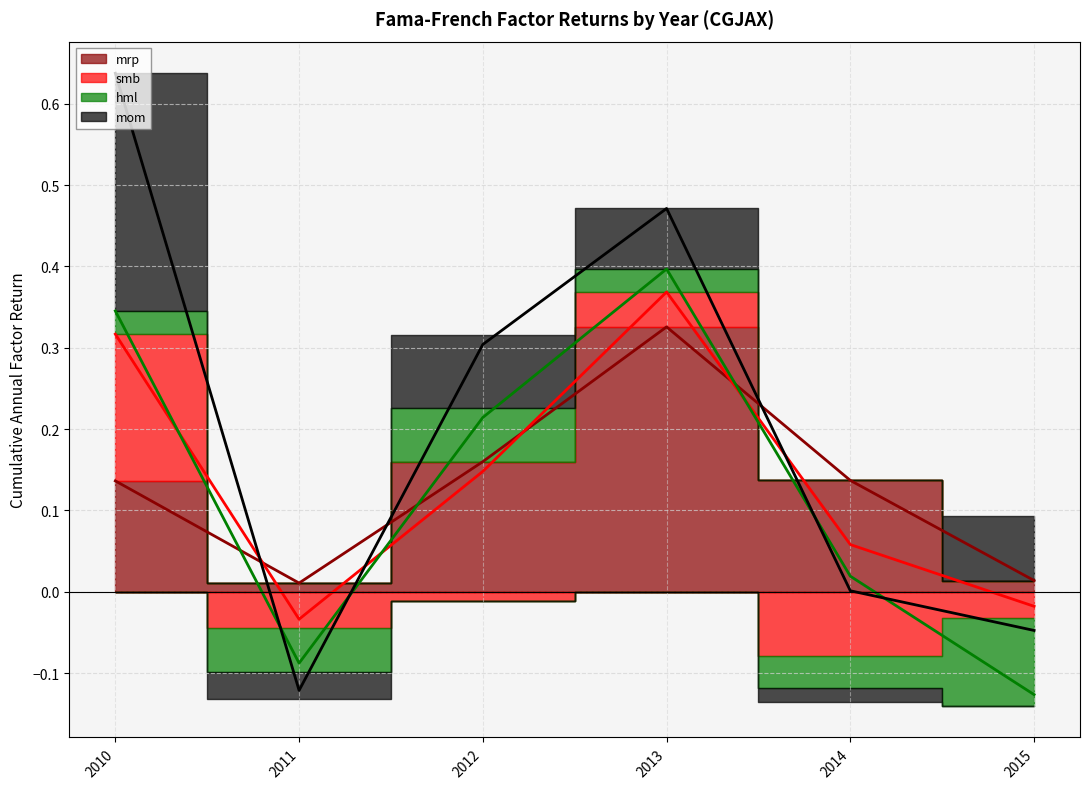

The value of mom at 2013 is 0.1. True or false?

False